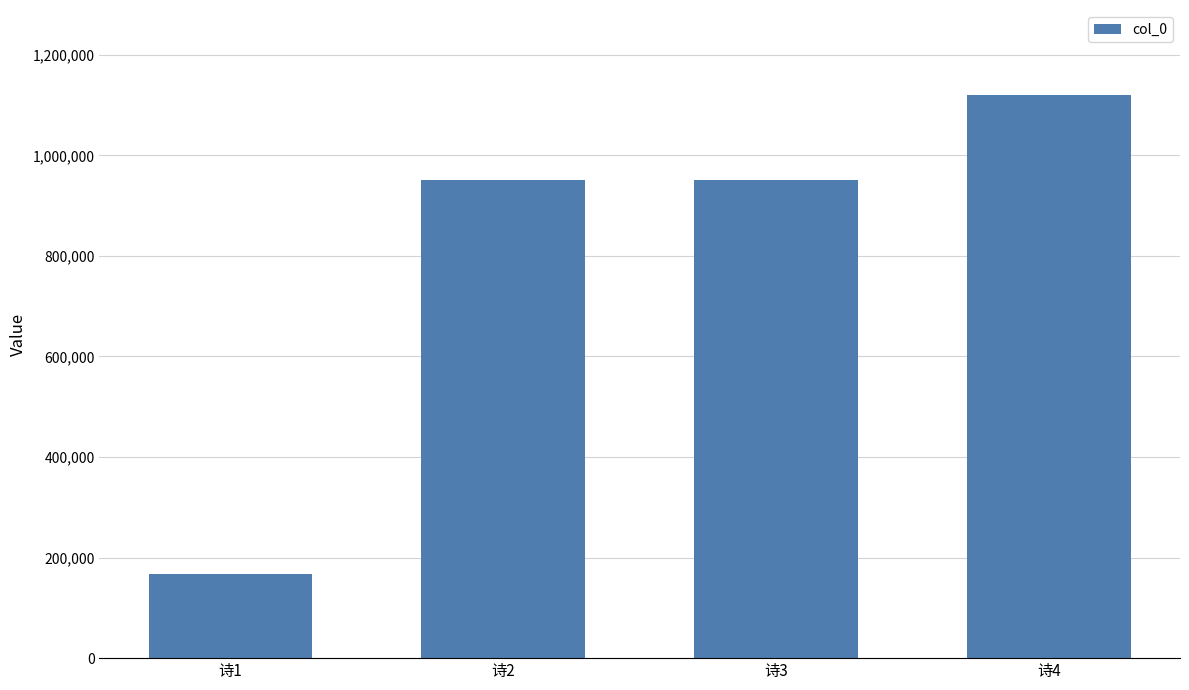

Which label corresponds to the largest value in the chart?

诗4